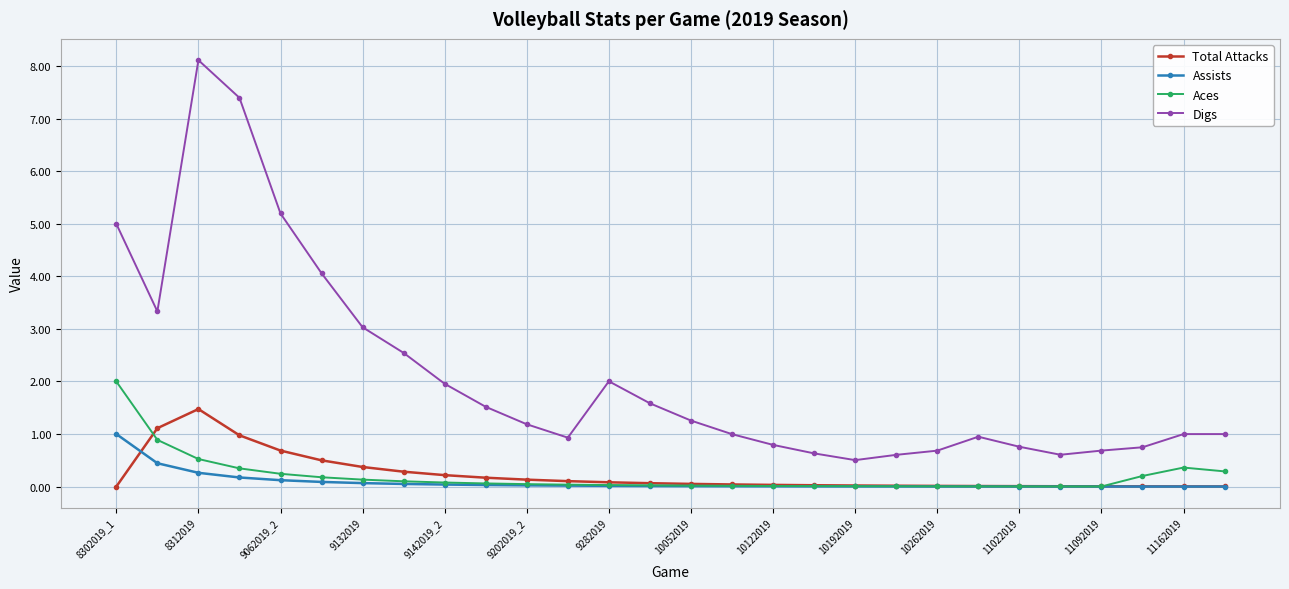

What is the value of the Digs point at the 8th from the left?

2.5